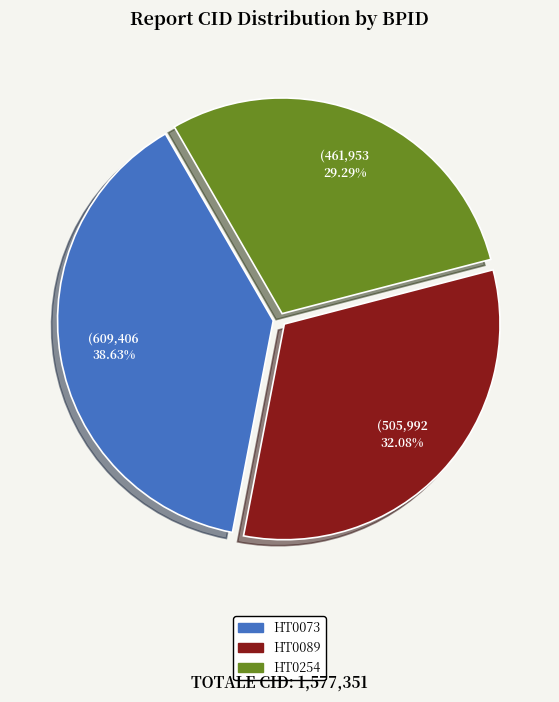

Does any single category account for the majority?

No